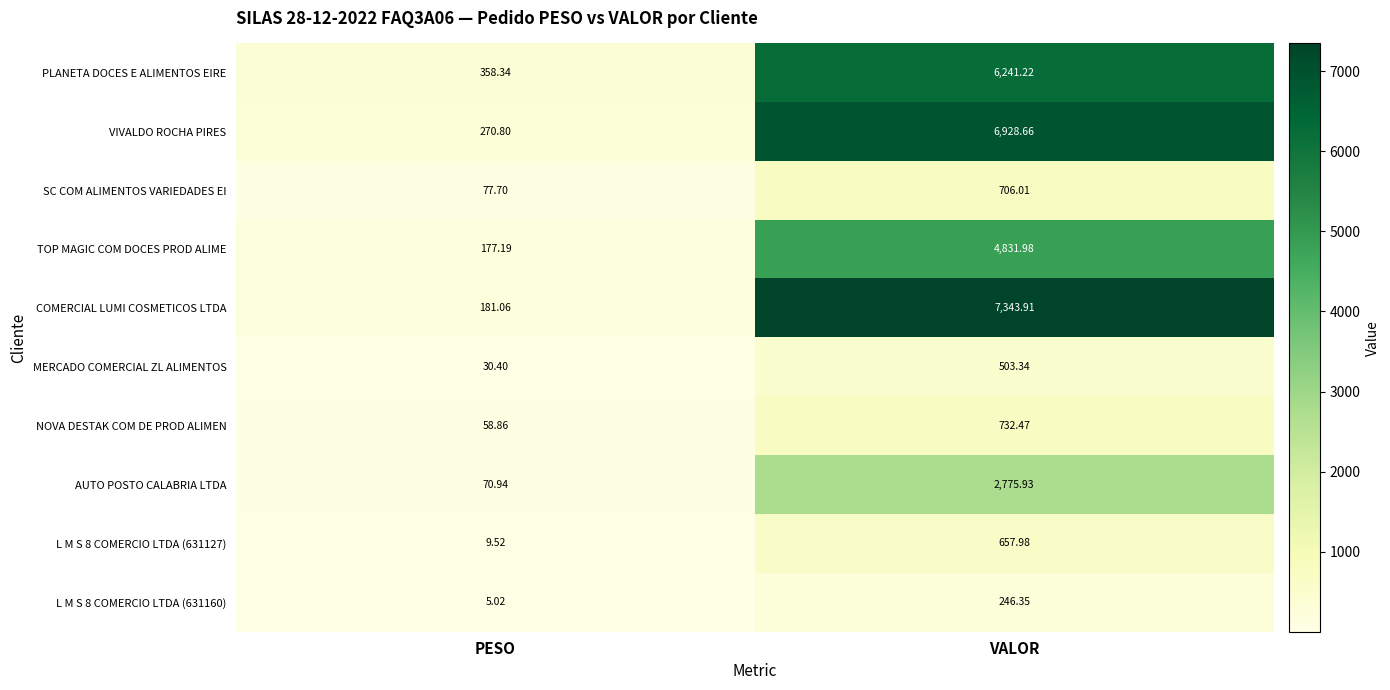

At how many categories does at least one series exceed 7202?

1